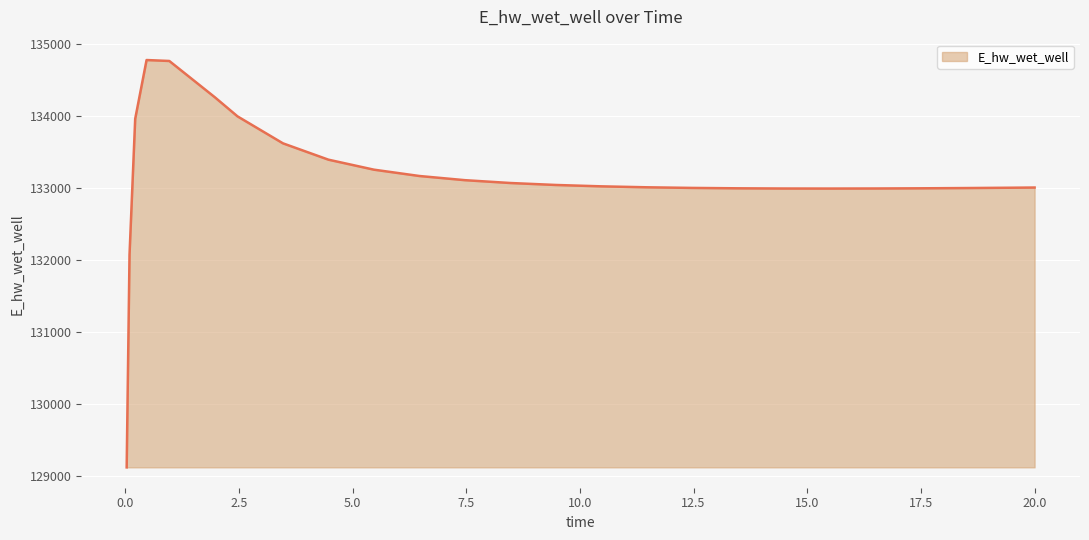

What is the difference between the maximum and minimum values?

5650.7